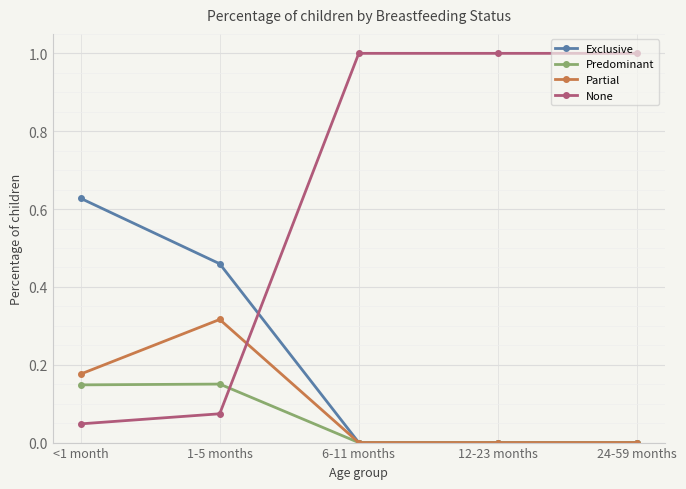

How many Partial values are between 0 and 1?

5